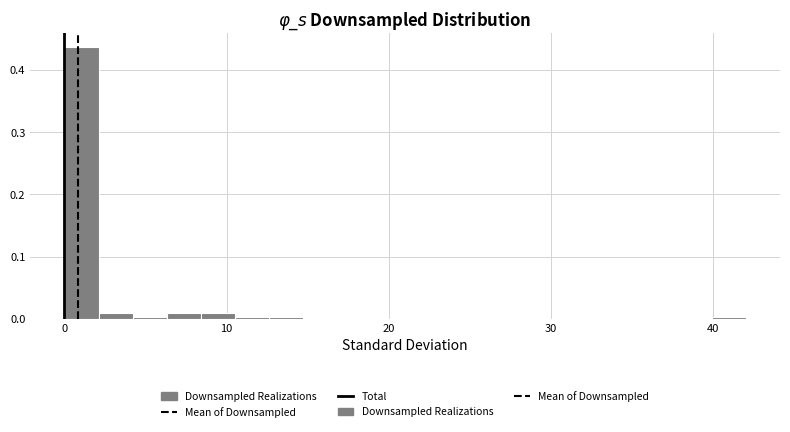

Read against the x-axis, roughly where is the centre of the tallest bar?

1